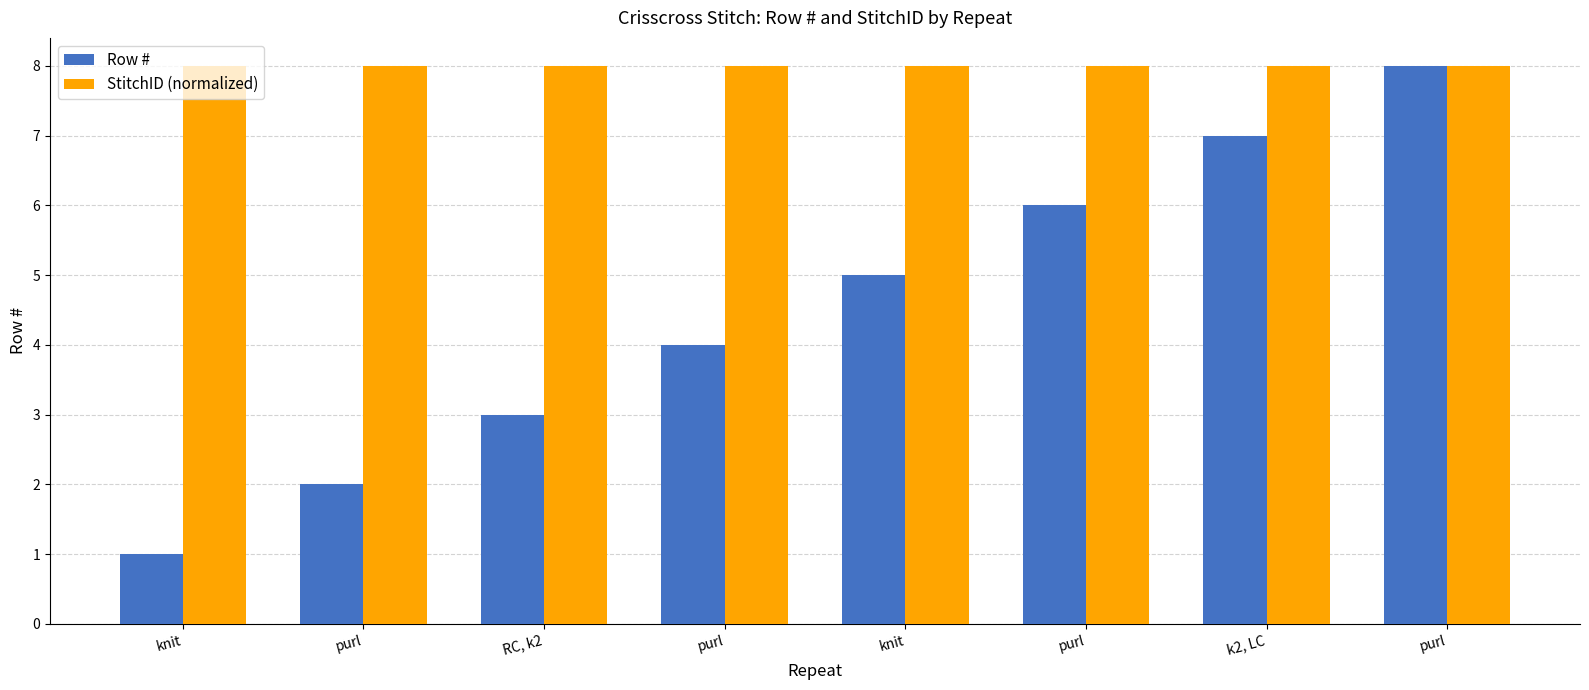

How many bars are there in total?

16